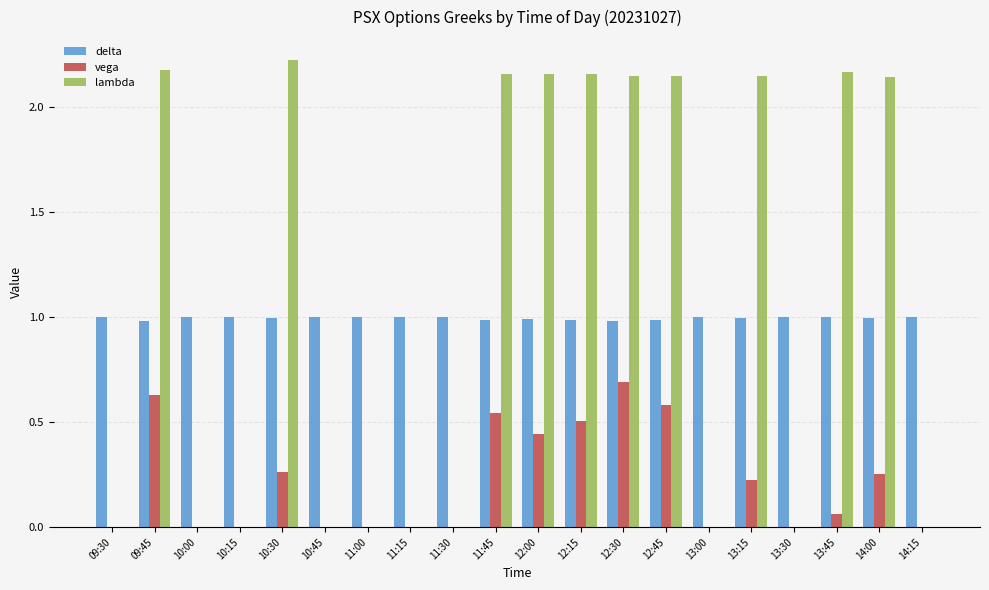

What is the total value across all series at 11:30?

1.0